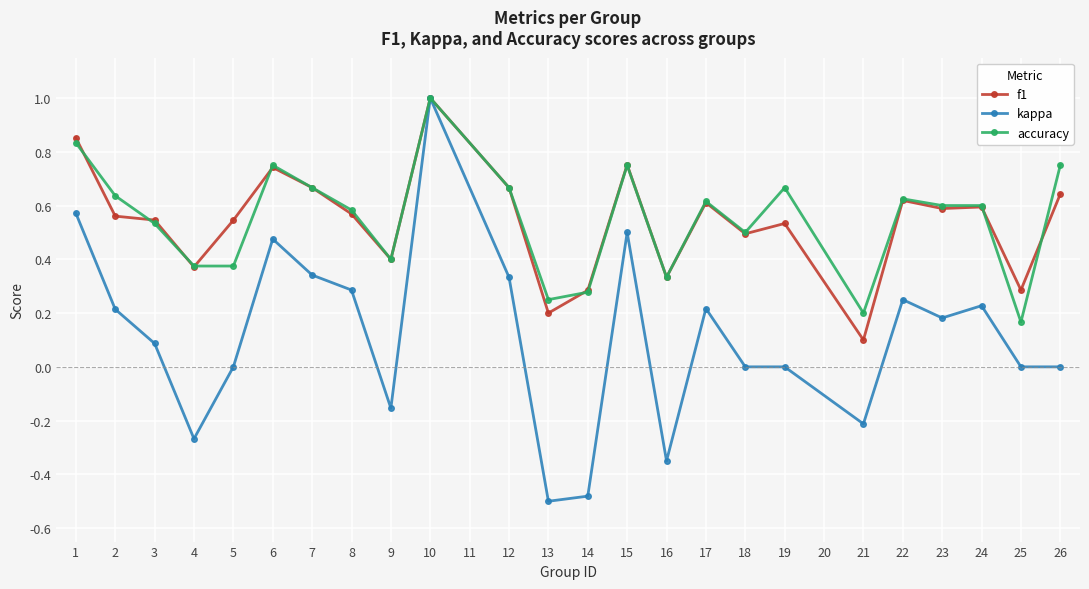

True or false: accuracy has more than 0 interior local peaks.

True